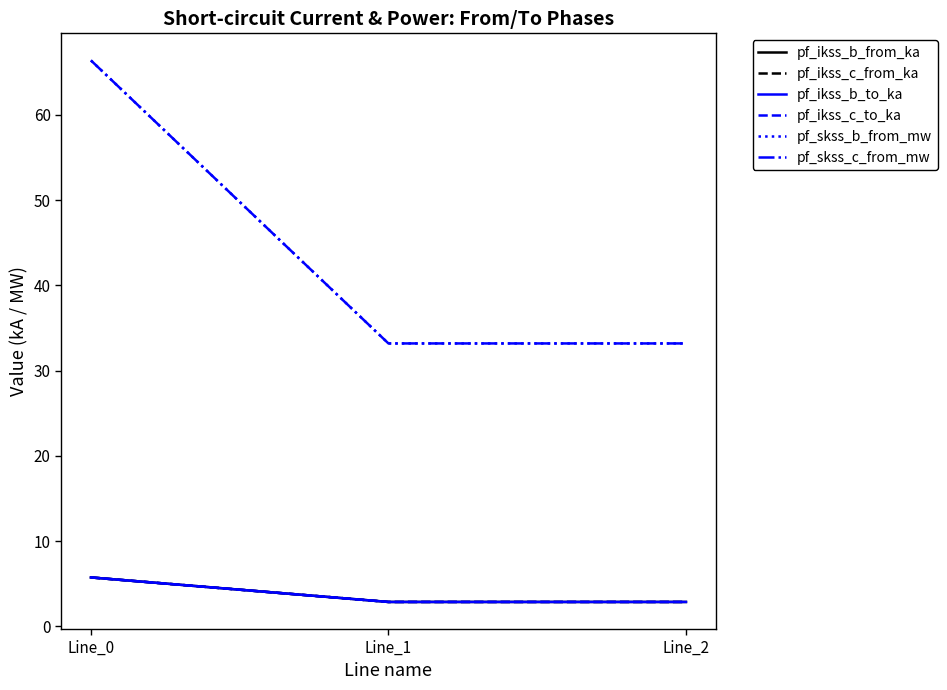

What is the spread (max minus min) of values at Line_1?

30.3